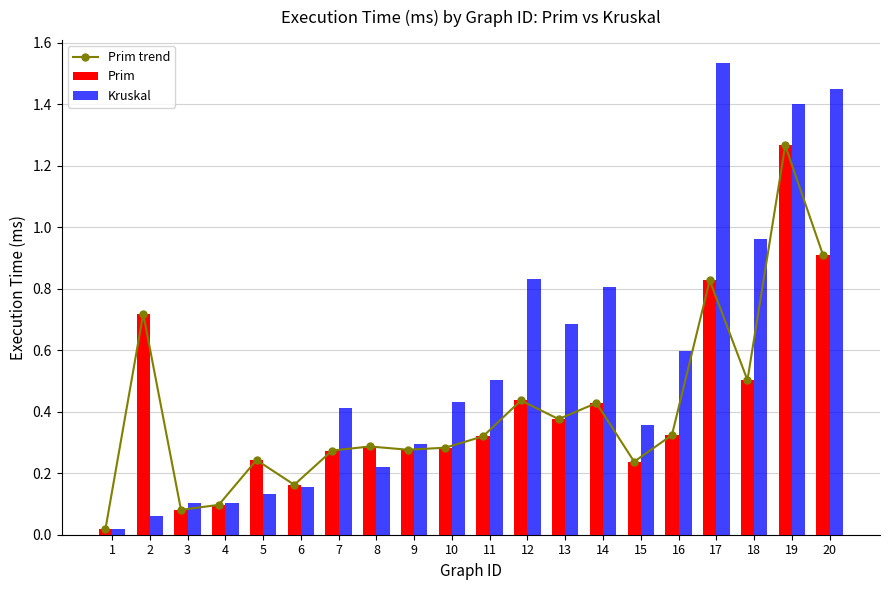

Reading left to right, what are all the values shown in this chart?

Prim trend: 0.0	0.7	0.1	0.1	0.2	0.2	0.3	0.3	0.3	0.3	0.3	0.4	0.4	0.4	0.2	0.3	0.8	0.5	1.3	0.9
Prim: 0.0	0.7	0.1	0.1	0.2	0.2	0.3	0.3	0.3	0.3	0.3	0.4	0.4	0.4	0.2	0.3	0.8	0.5	1.3	0.9
Kruskal: 0.0	0.1	0.1	0.1	0.1	0.2	0.4	0.2	0.3	0.4	0.5	0.8	0.7	0.8	0.4	0.6	1.5	1.0	1.4	1.4